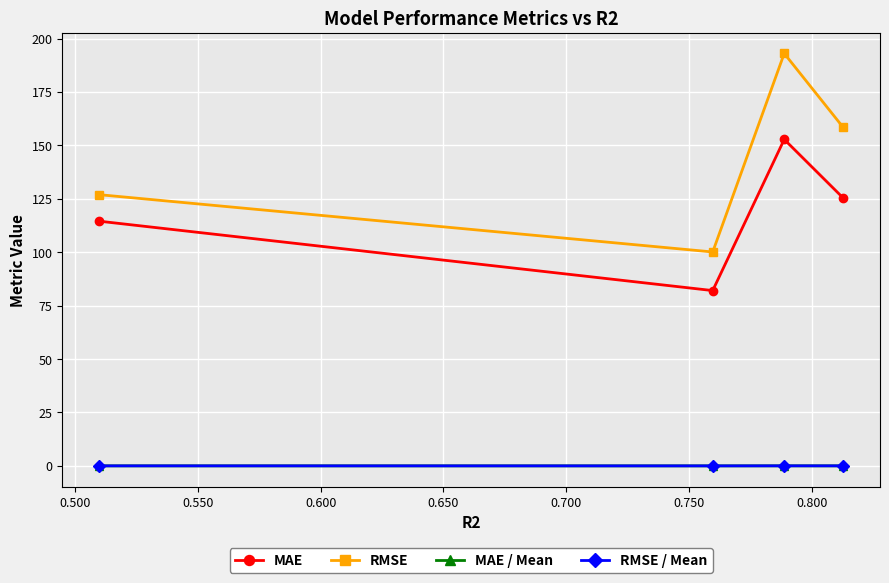

True or false: MAE and RMSE / Mean intersect in this chart.

False